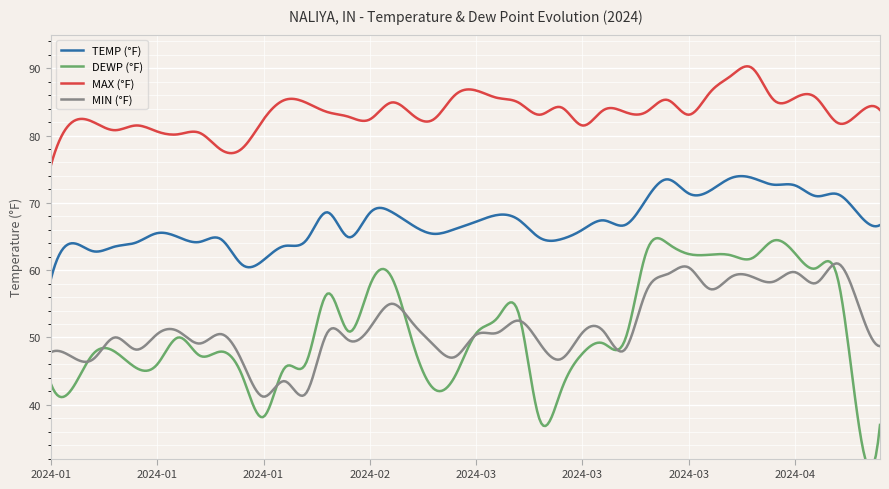

Reading right to left, what are all the values shown in this chart?

TEMP: 2024-04-27=66.7	2024-04-24=68.3	2024-04-21=71.3	2024-04-18=71.0	2024-04-15=72.6	2024-04-12=72.7	2024-04-09=73.7	2024-04-06=73.7	2024-04-03=71.8	2024-03-31=71.4	2024-03-28=73.5	2024-03-25=70.5	2024-03-22=66.7	2024-03-19=67.4	2024-03-16=66.0	2024-03-13=64.6	2024-03-10=64.8	2024-03-07=67.5	2024-03-04=68.2	2024-03-01=67.2	2024-02-27=66.1	2024-02-24=65.4	2024-02-21=66.7	2024-02-18=68.7	2024-02-15=68.5	2024-02-12=64.9	2024-02-09=68.6	2024-02-06=64.4	2024-02-03=63.6	2024-01-31=61.5	2024-01-28=60.8	2024-01-25=64.6	2024-01-22=64.2	2024-01-19=64.9	2024-01-16=65.5	2024-01-13=64.1	2024-01-10=63.5	2024-01-07=62.8	2024-01-04=64.0	2024-01-01=58.7
DEWP: 2024-04-27=37.0	2024-04-24=37.1	2024-04-21=58.9	2024-04-18=60.3	2024-04-15=62.5	2024-04-12=64.4	2024-04-09=61.8	2024-04-06=62.2	2024-04-03=62.3	2024-03-31=62.4	2024-03-28=64.0	2024-03-25=62.6	2024-03-22=49.6	2024-03-19=49.1	2024-03-16=47.6	2024-03-13=42.1	2024-03-10=37.7	2024-03-07=53.6	2024-03-04=52.9	2024-03-01=50.6	2024-02-27=44.2	2024-02-24=42.4	2024-02-21=49.4	2024-02-18=59.1	2024-02-15=57.7	2024-02-12=50.9	2024-02-09=56.5	2024-02-06=46.2	2024-02-03=45.5	2024-01-31=38.2	2024-01-28=44.3	2024-01-25=47.9	2024-01-22=47.3	2024-01-19=50.0	2024-01-16=46.0	2024-01-13=45.5	2024-01-10=47.9	2024-01-07=47.6	2024-01-04=42.4	2024-01-01=43.1
MAX: 2024-04-27=83.8	2024-04-24=83.3	2024-04-21=81.9	2024-04-18=85.6	2024-04-15=85.6	2024-04-12=85.3	2024-04-09=90.0	2024-04-06=88.9	2024-04-03=86.4	2024-03-31=83.1	2024-03-28=85.3	2024-03-25=83.5	2024-03-22=83.5	2024-03-19=83.8	2024-03-16=81.5	2024-03-13=84.2	2024-03-10=83.1	2024-03-07=84.9	2024-03-04=85.6	2024-03-01=86.7	2024-02-27=86.0	2024-02-24=82.4	2024-02-21=83.1	2024-02-18=84.9	2024-02-15=82.4	2024-02-12=82.8	2024-02-09=83.5	2024-02-06=84.9	2024-02-03=85.3	2024-01-31=82.4	2024-01-28=78.1	2024-01-25=77.9	2024-01-22=80.4	2024-01-19=80.2	2024-01-16=80.6	2024-01-13=81.5	2024-01-10=80.8	2024-01-07=82.0	2024-01-04=82.0	2024-01-01=75.6
MIN: 2024-04-27=48.7	2024-04-24=54.7	2024-04-21=61.0	2024-04-18=58.1	2024-04-15=59.7	2024-04-12=58.3	2024-04-09=59.0	2024-04-06=59.0	2024-04-03=57.2	2024-03-31=60.4	2024-03-28=59.4	2024-03-25=56.8	2024-03-22=48.2	2024-03-19=50.9	2024-03-16=50.7	2024-03-13=46.8	2024-03-10=49.1	2024-03-07=52.5	2024-03-04=50.7	2024-03-01=50.4	2024-02-27=47.1	2024-02-24=48.9	2024-02-21=52.2	2024-02-18=55.0	2024-02-15=51.4	2024-02-12=49.6	2024-02-09=50.7	2024-02-06=41.7	2024-02-03=43.5	2024-01-31=41.2	2024-01-28=46.4	2024-01-25=50.5	2024-01-22=49.1	2024-01-19=50.9	2024-01-16=50.5	2024-01-13=48.2	2024-01-10=50.0	2024-01-07=46.8	2024-01-04=47.1	2024-01-01=47.8